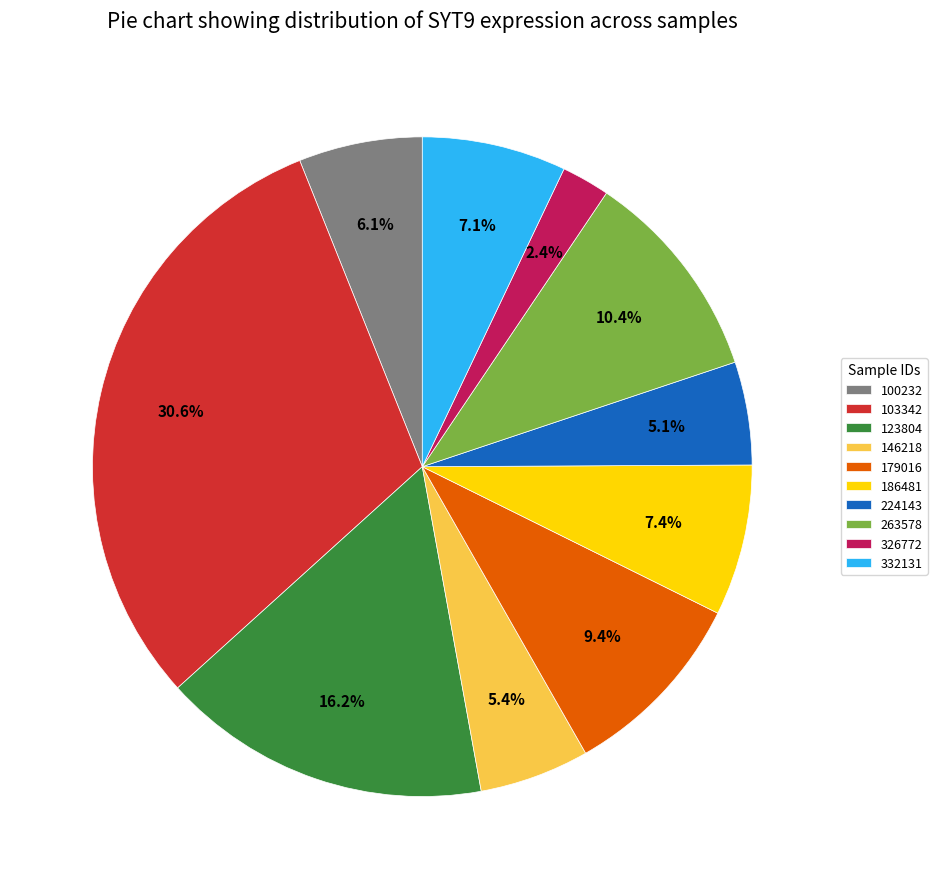

Approximately how many times larger is the value at 186481 compared to 224143?

1.5